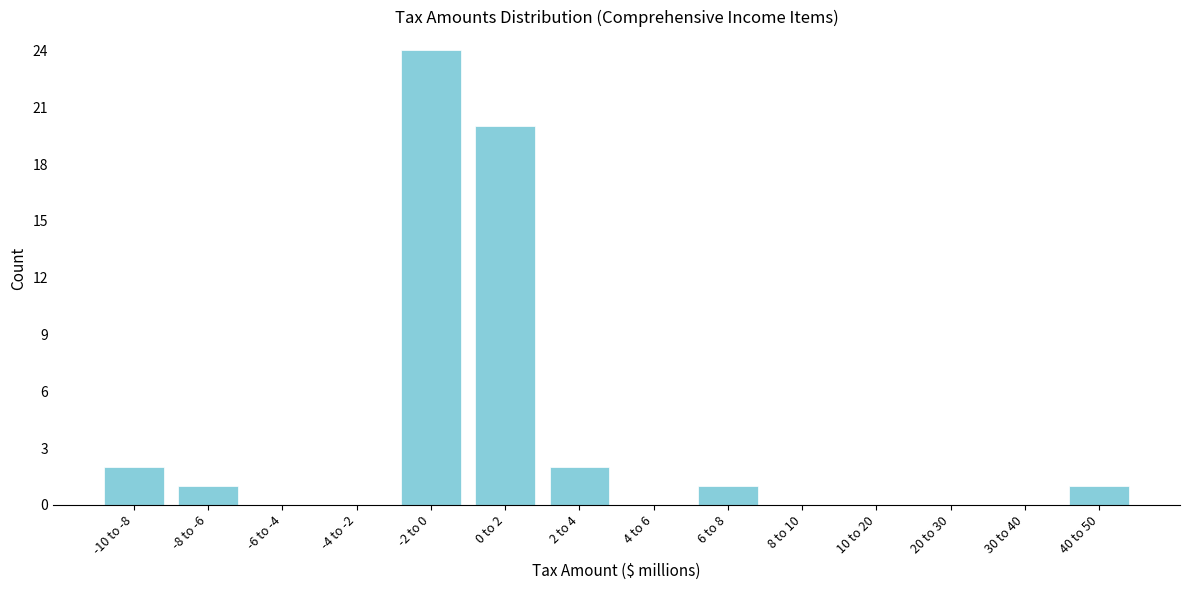

Reading left to right, what are all the values shown in this chart?

-10 to -8=2	-8 to -6=1	-6 to -4=0	-4 to -2=0	-2 to 0=24	0 to 2=20	2 to 4=2	4 to 6=0	6 to 8=1	8 to 10=0	10 to 20=0	20 to 30=0	30 to 40=0	40 to 50=1